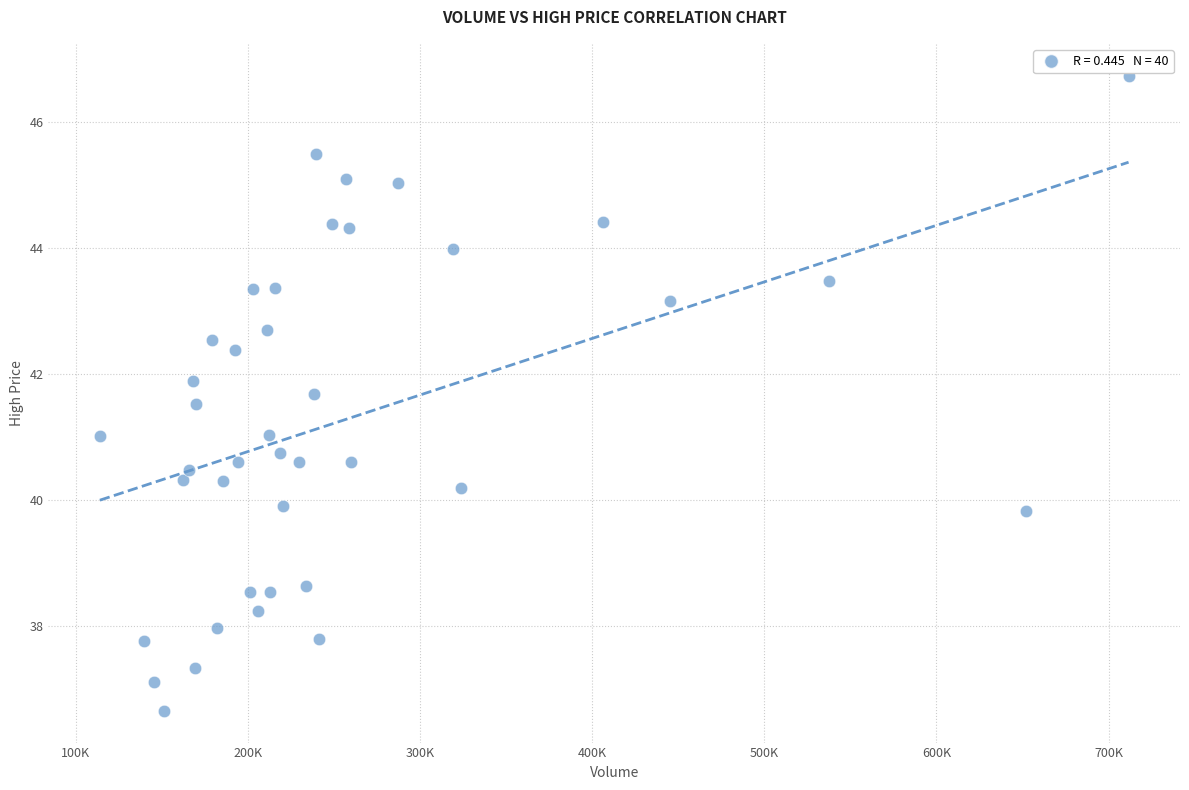

What is the range of X values (max minus min)?

597700.0